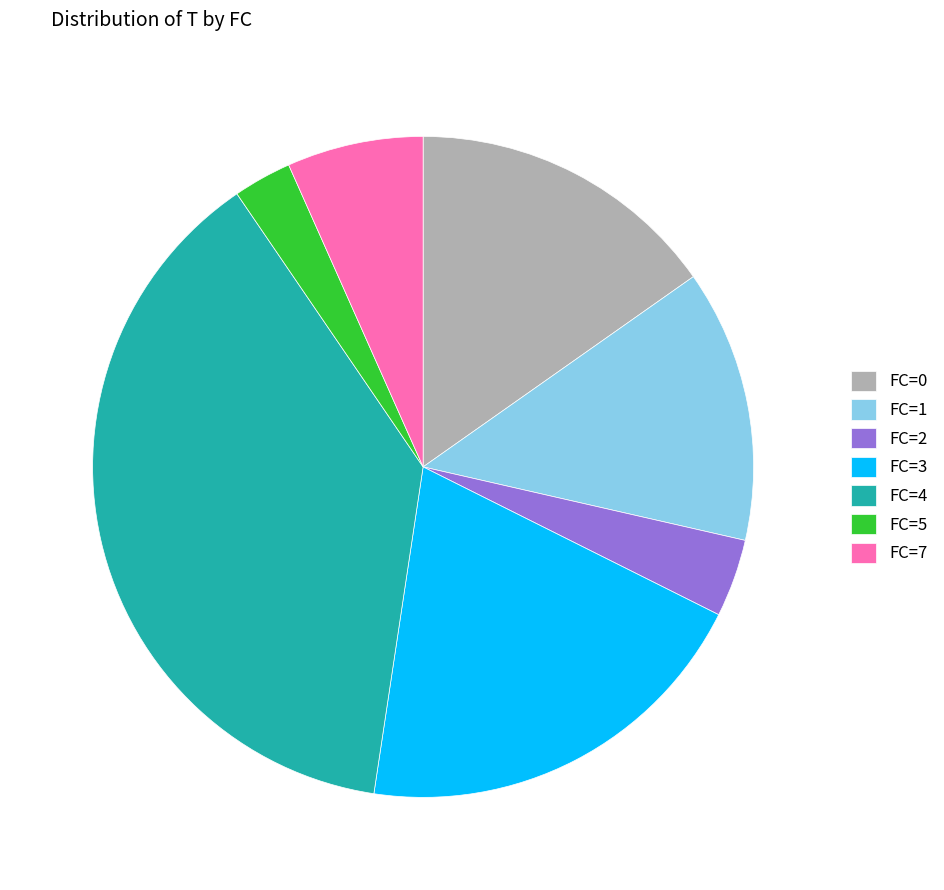

Count the number of slices in the pie.

7